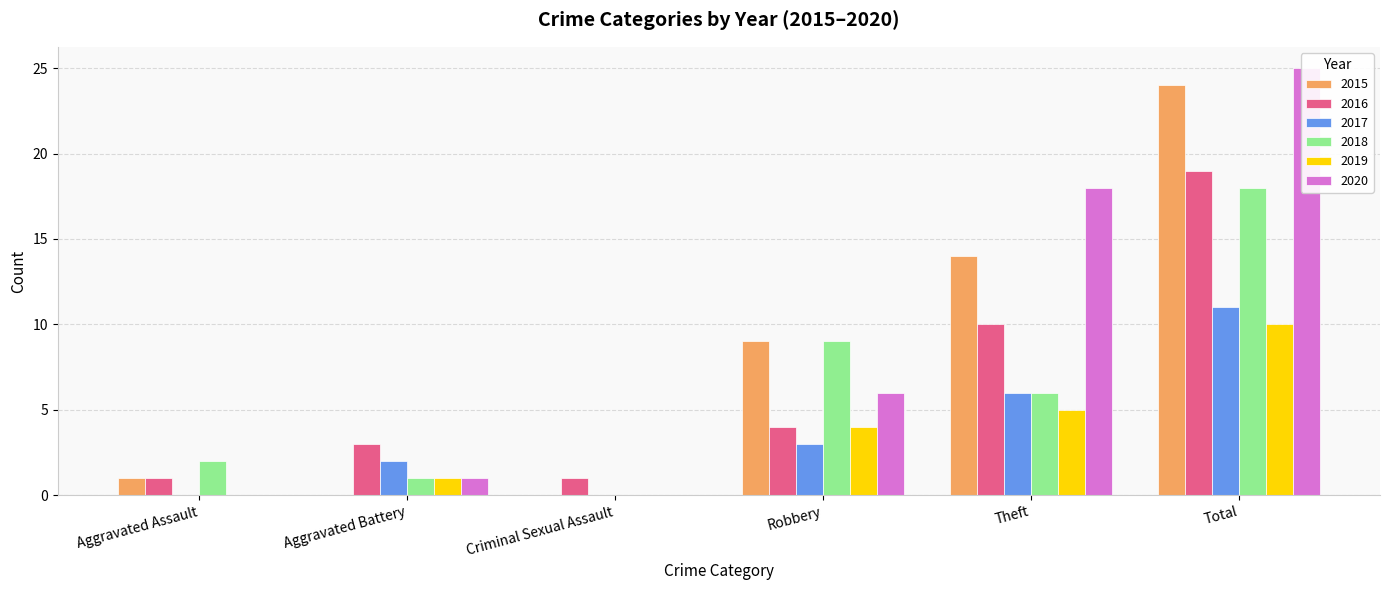

Are the bars horizontal?

No